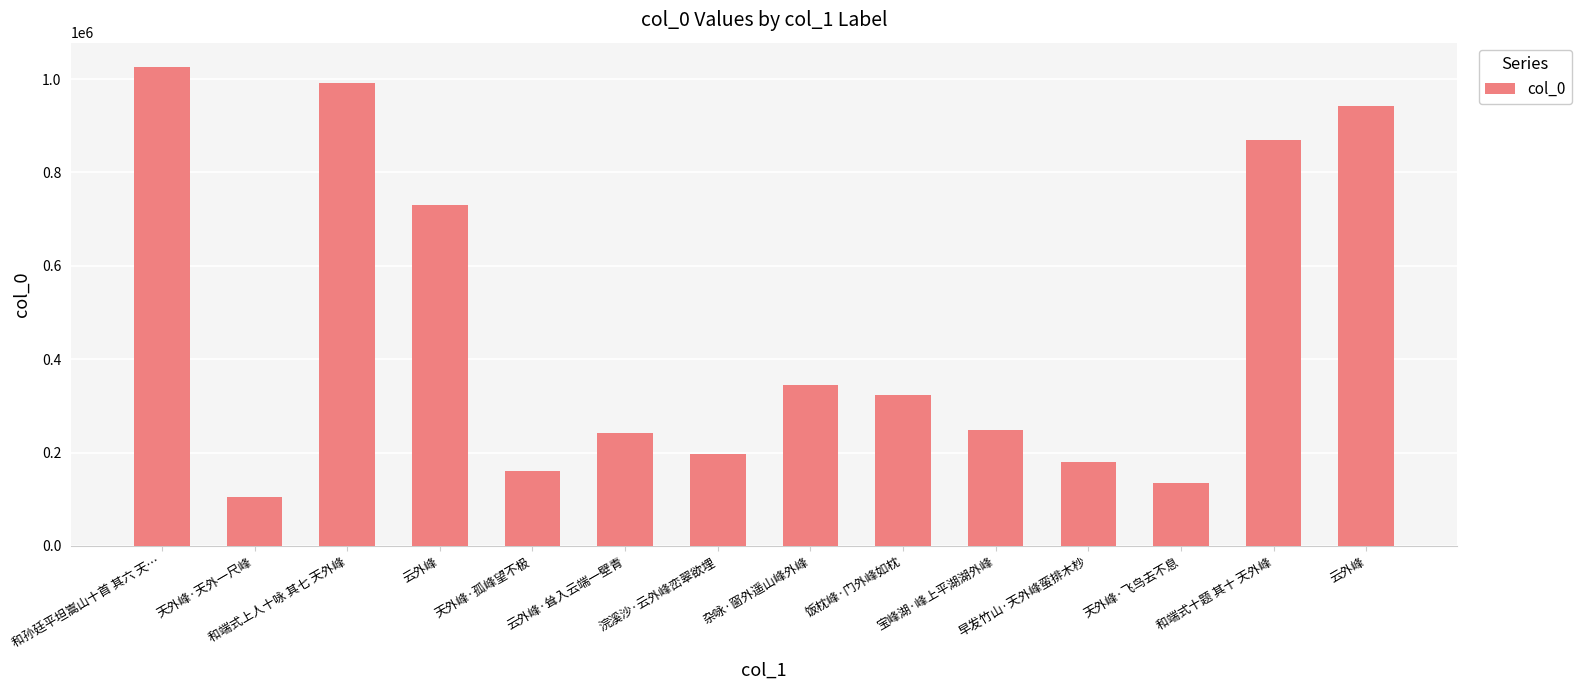

How many categories are shown in the chart?

14